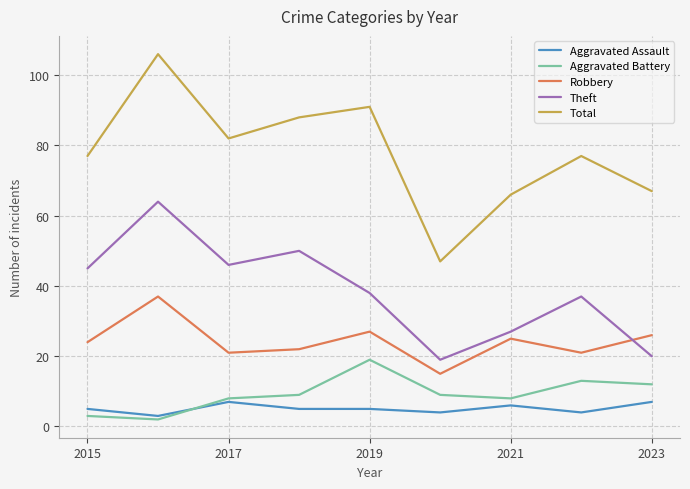

What is the lowest value of the Theft series?

19